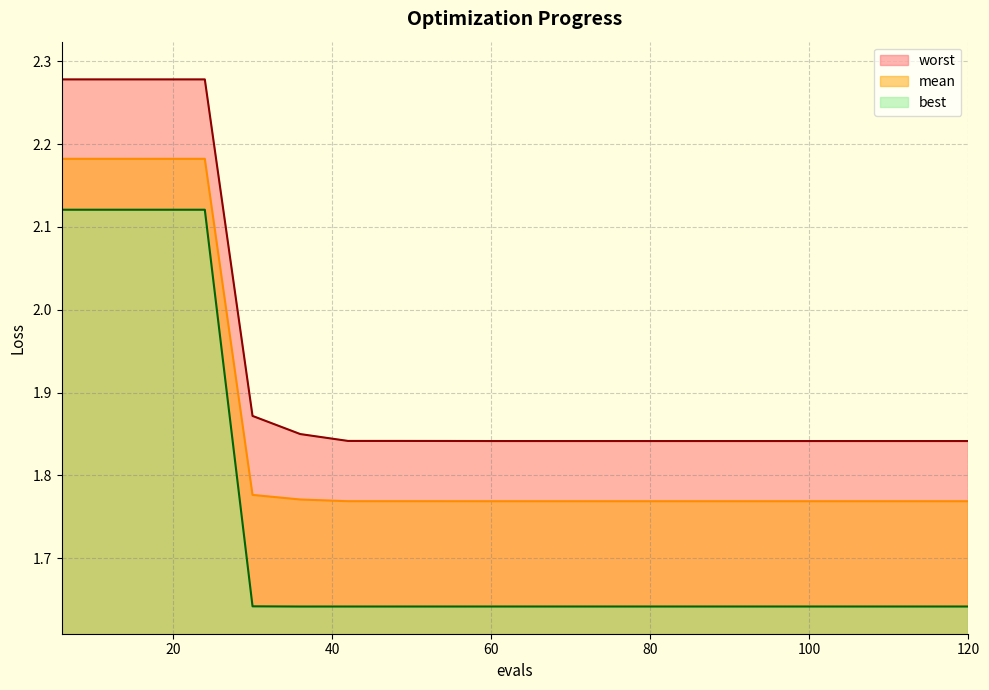

Where is best nearest to the value 1?

36